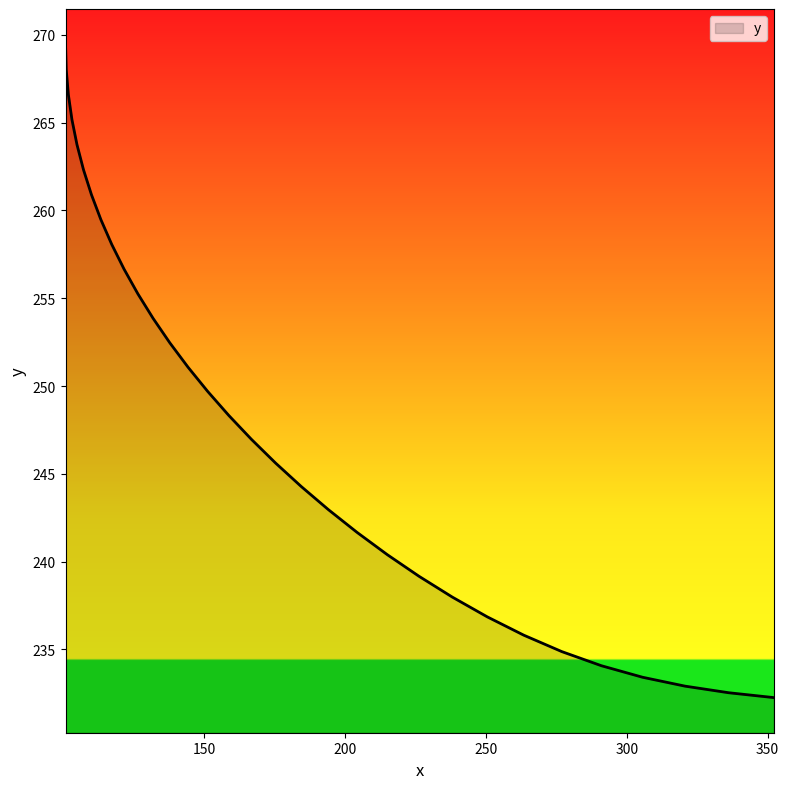

What is the greatest value displayed?

269.5